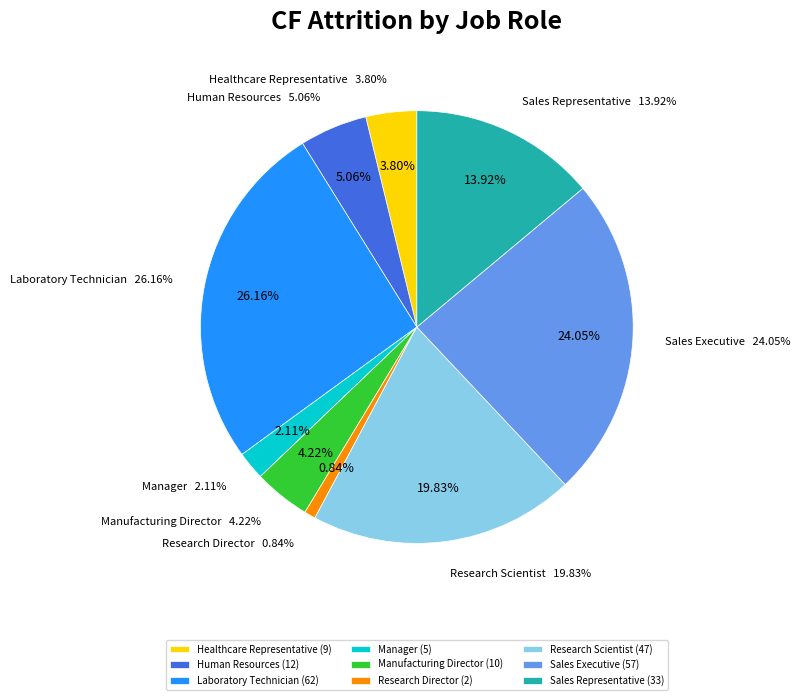

Is it true that Sales Executive is 24% of the pie?

True